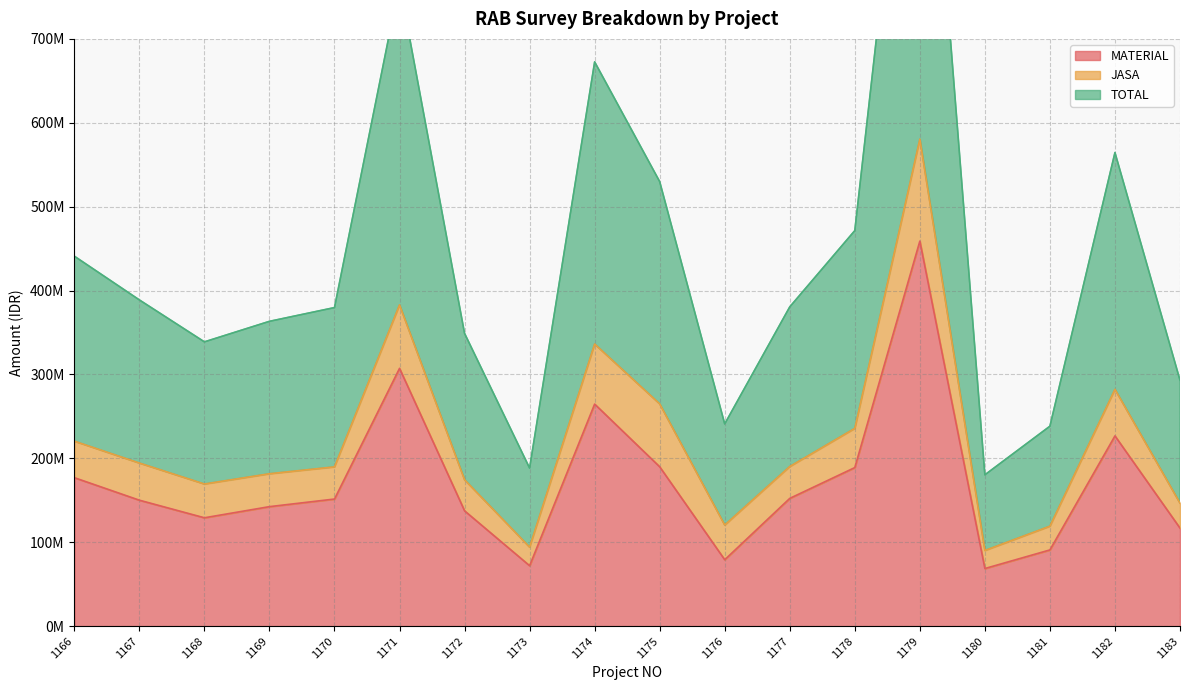

Which label corresponds to the smallest value in the chart?

1180